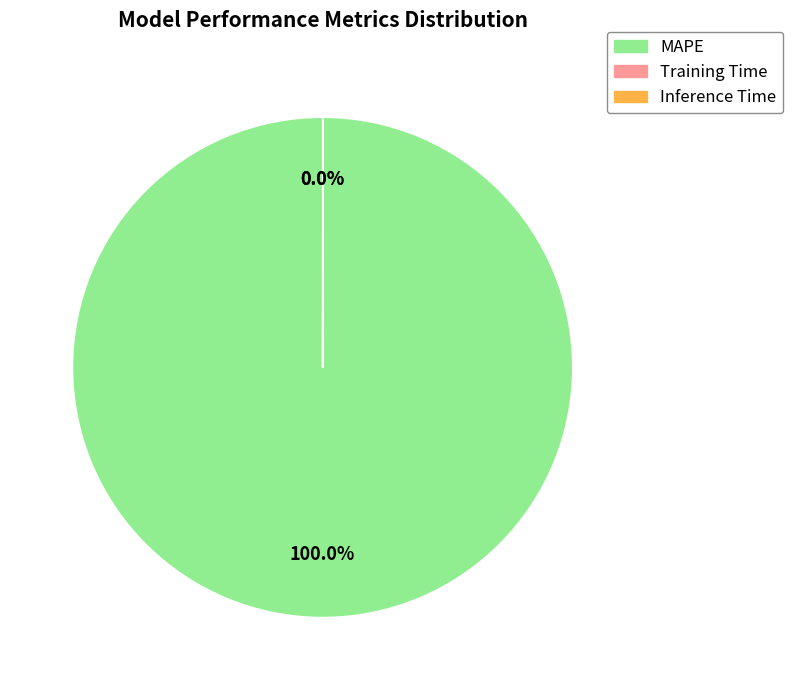

Which category accounts for the majority?

MAPE